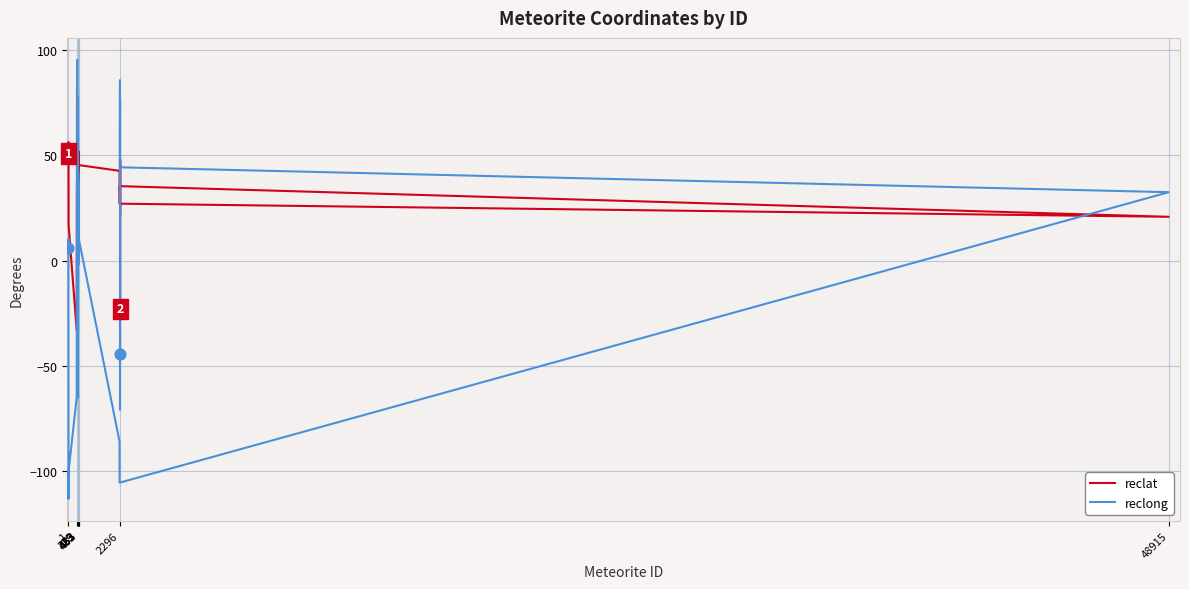

Which series has the largest total across all categories?

reclat